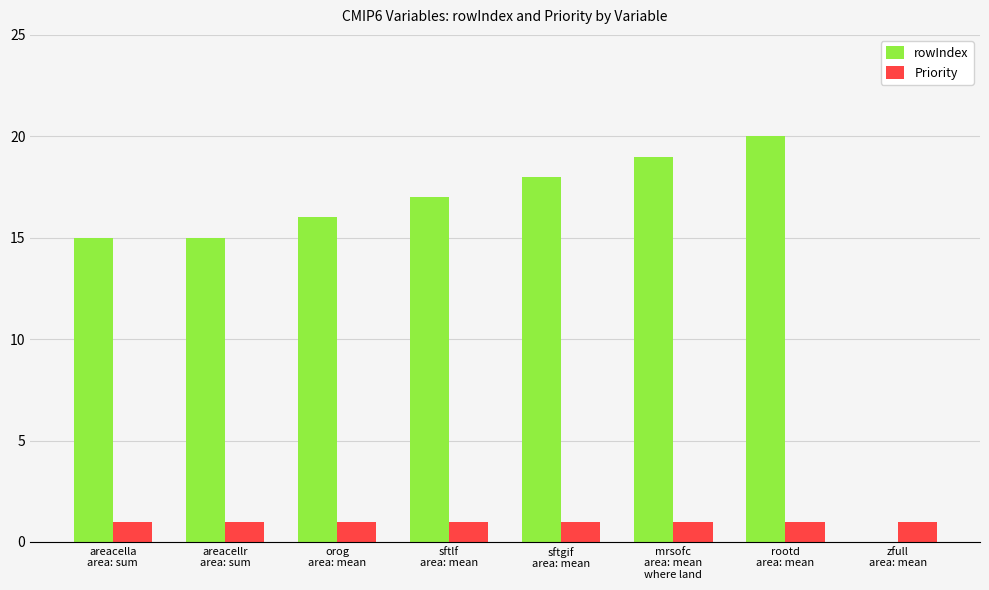

Are the bars grouped side by side (vs. stacked)?

Yes